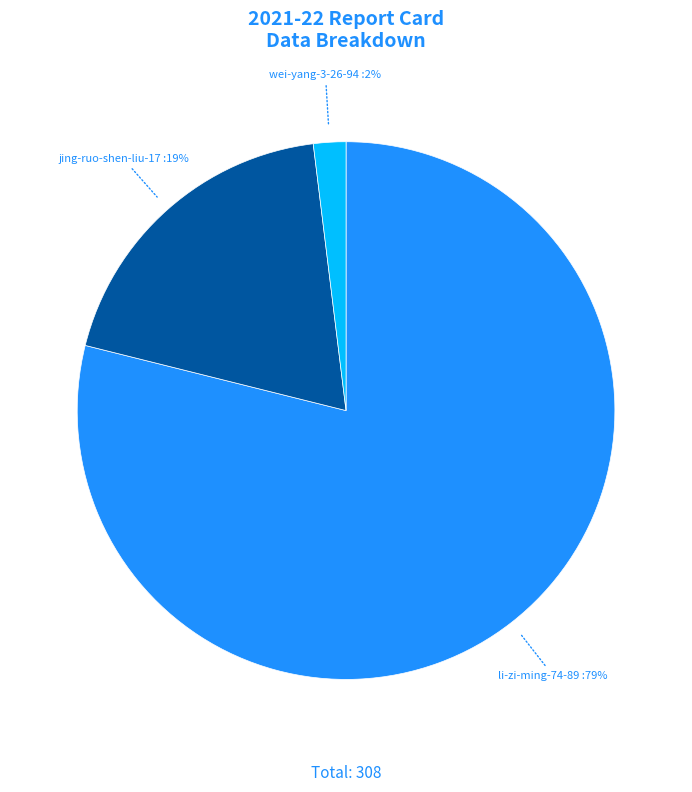

How many segments does this pie chart have?

3